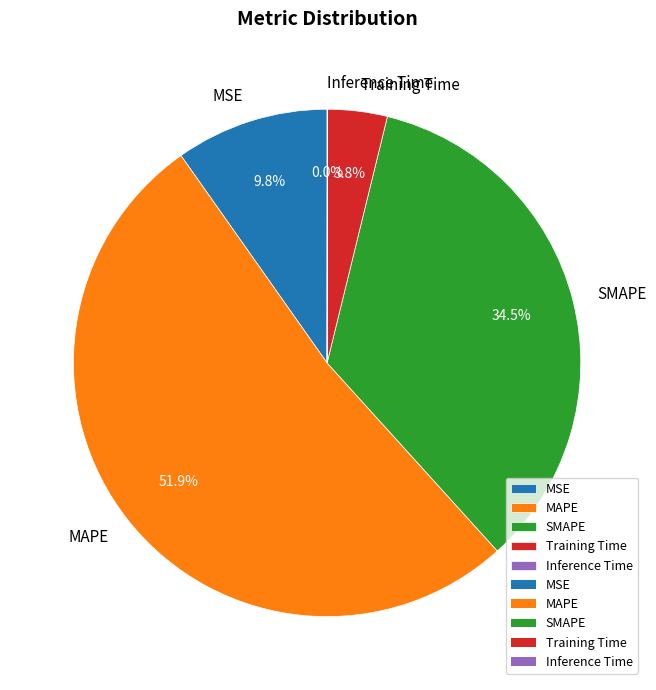

To the nearest percent, what is the difference between the largest and smallest slice percentages?

52%